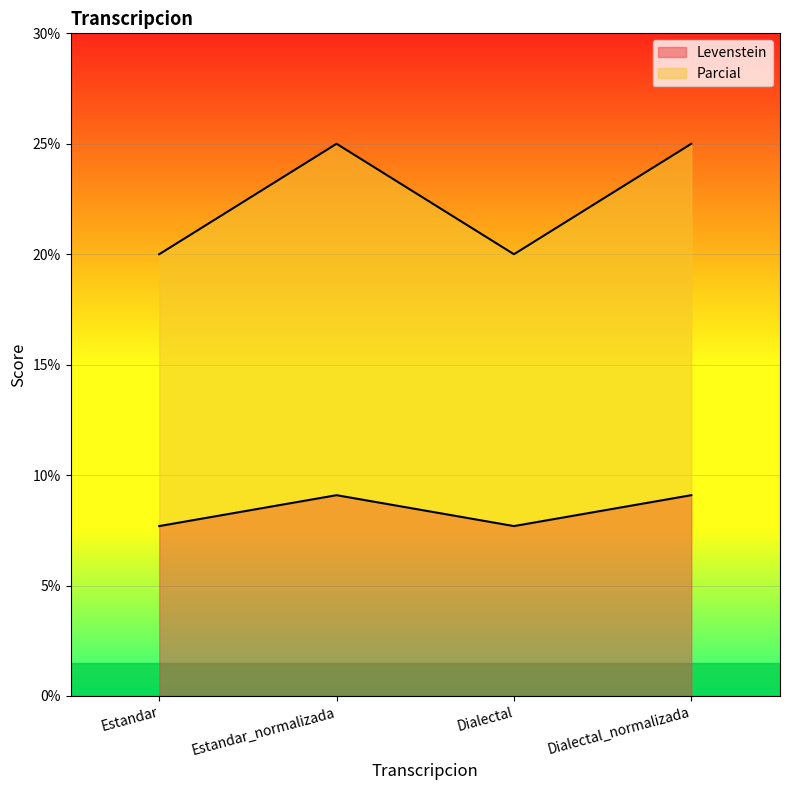

What is the minimum value for Parcial?

20.0